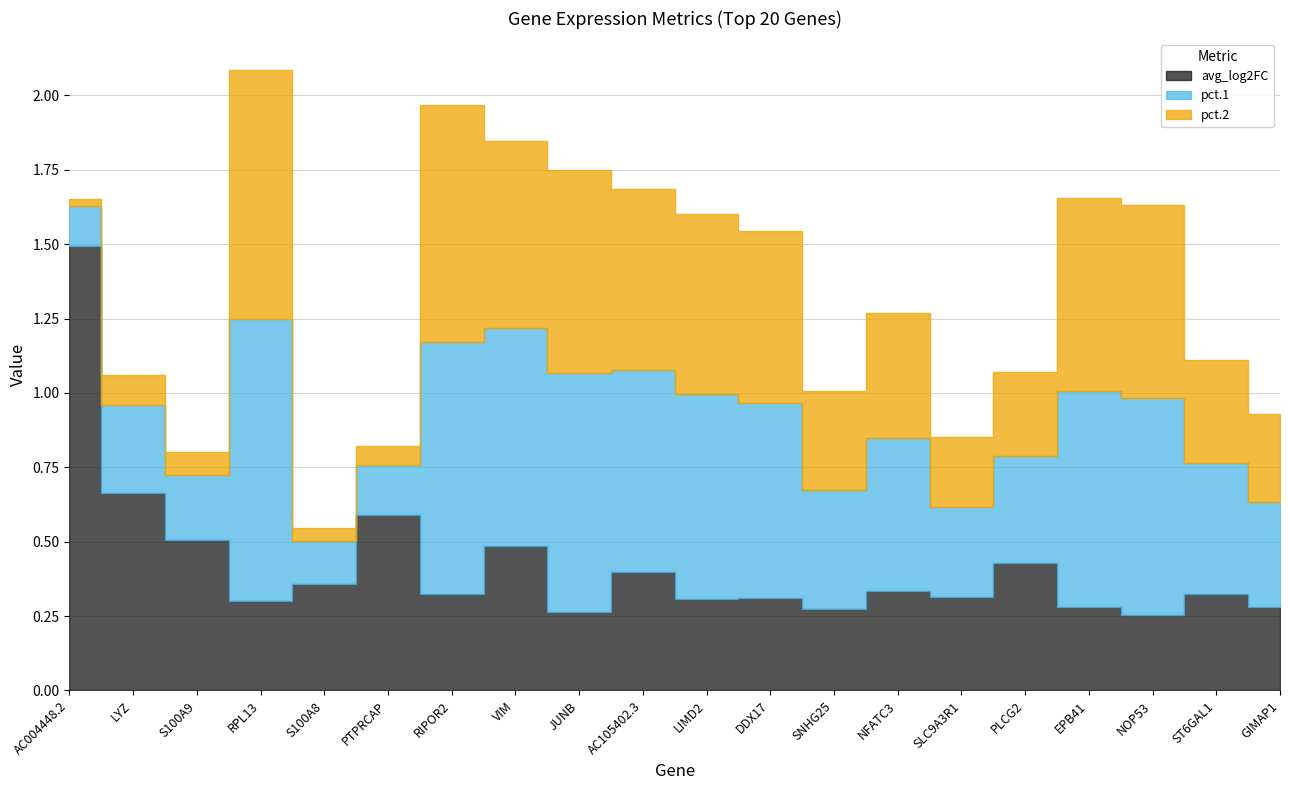

How many interior local valleys does the avg_log2FC series have?

7